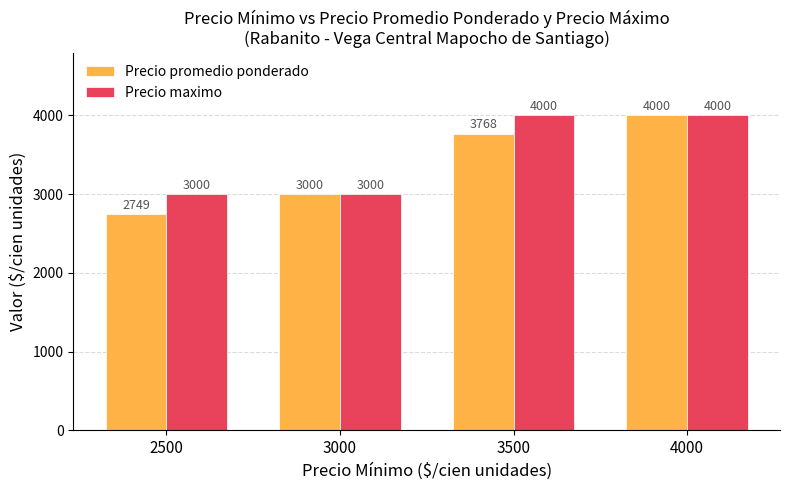

What is the total value across all series at 3500?

7768.0